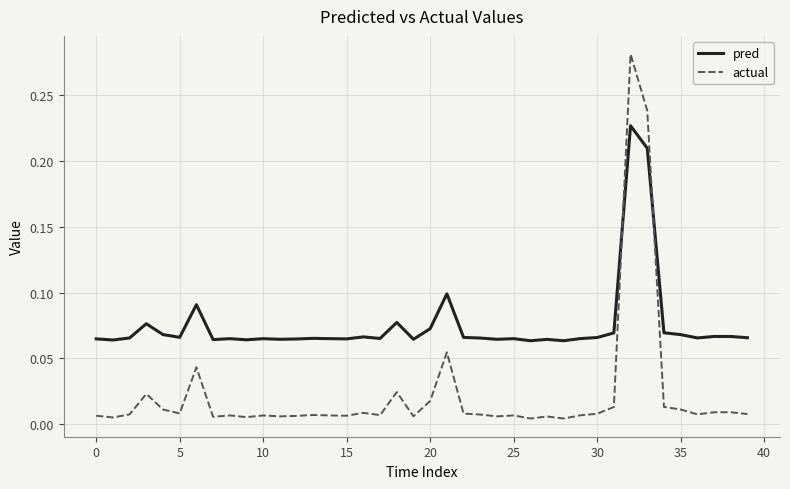

Which series has the largest range (max minus min)?

actual